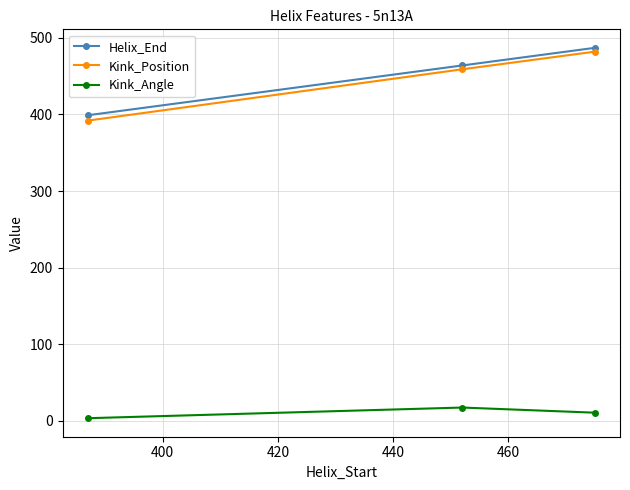

Which series has the widest spread of values?

Kink_Position